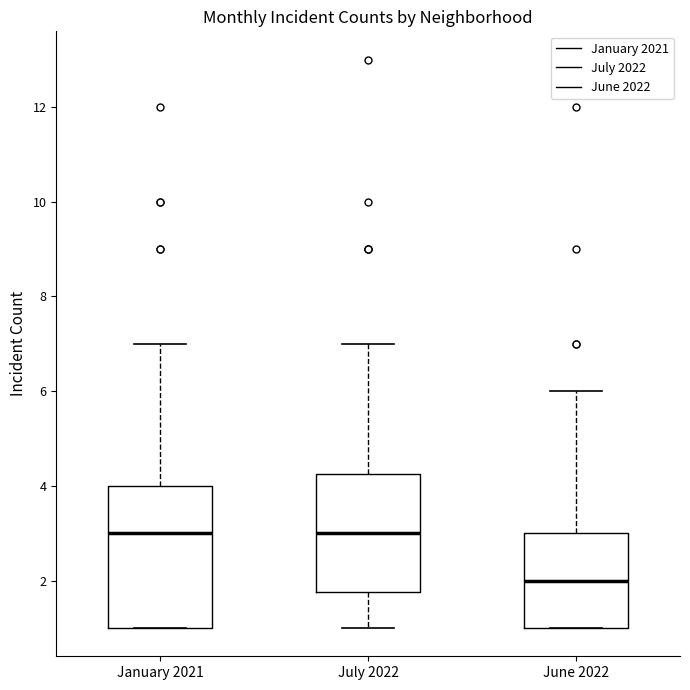

Reading left to right, transcribe this box plot: for each box, give where its median line is, the range the box spans, and where its two whiskers end, as read against the y-axis. The values are not printed on the chart, so give them approximately, as read against the axis.

January 2021: median 3.0, box 1.0 to 4.0, whiskers 1.0 to 7.0
July 2022: median 3.0, box 1.8 to 4.2, whiskers 1.0 to 7.0
June 2022: median 2.0, box 1.0 to 3.0, whiskers 1.0 to 6.0